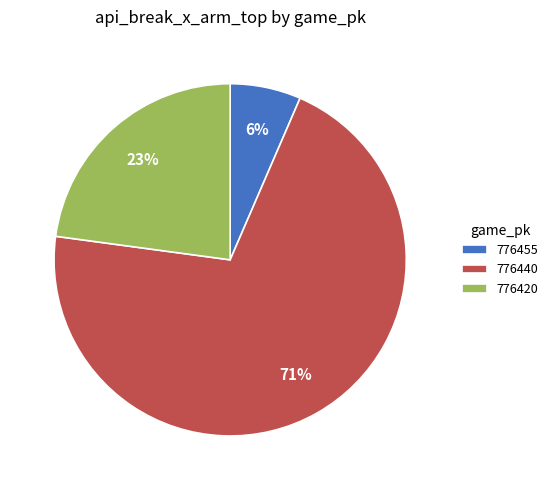

Which has a higher value, 776420 or 776455?

776420